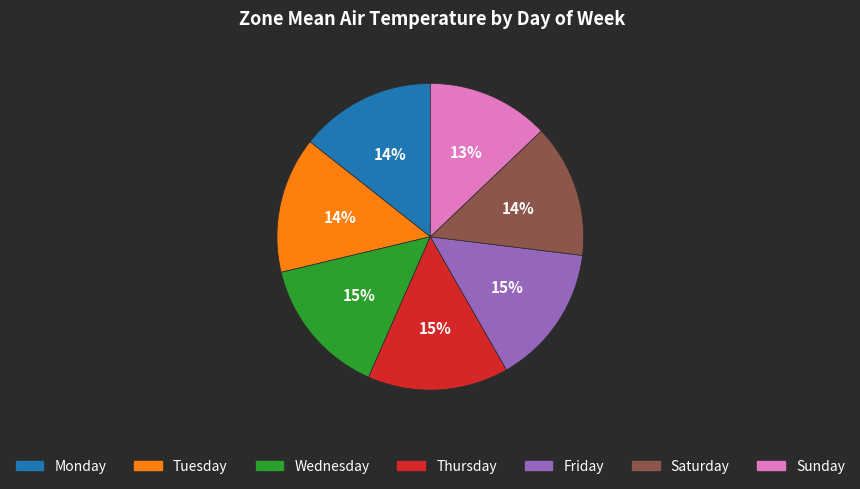

To the nearest percent, what is the average slice percentage?

14%